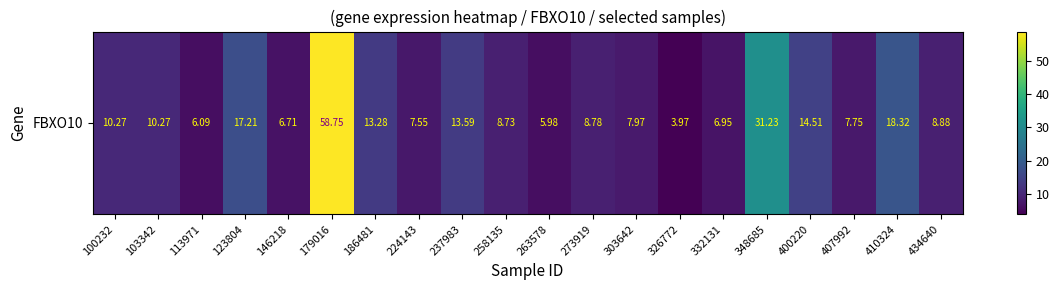

True or false: the data shows 17.2 at 123804.

True